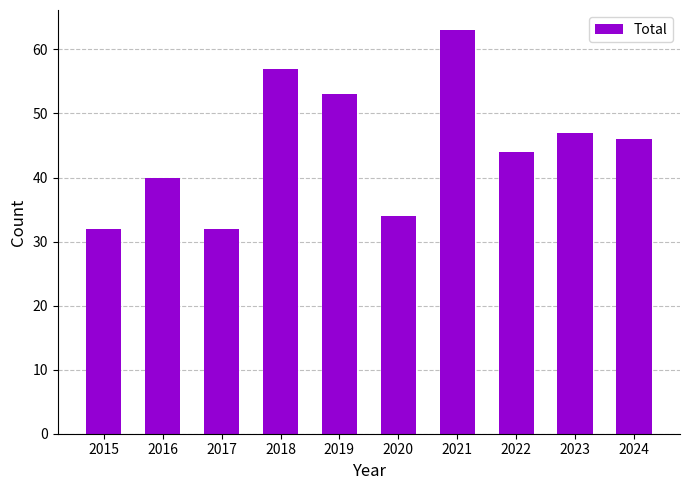

Is it true that the value at 2024 is 60?

False